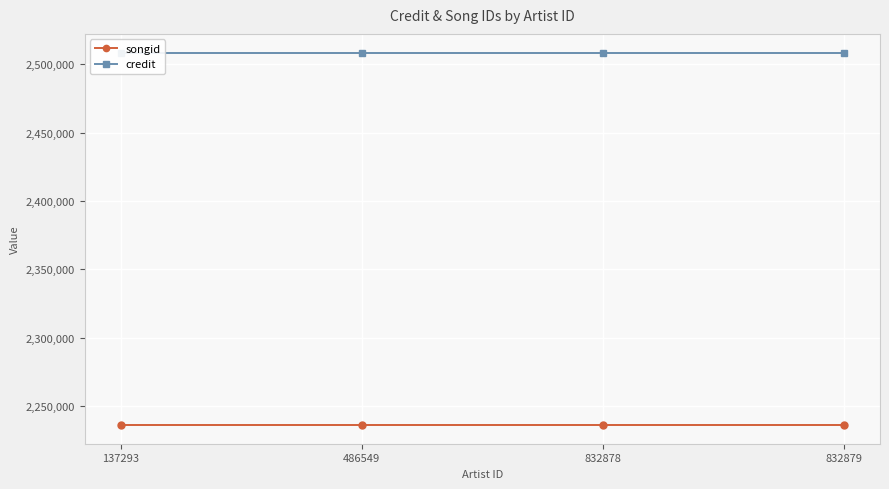

What is the sum of the credit values at 486549 and 832878?

5017140